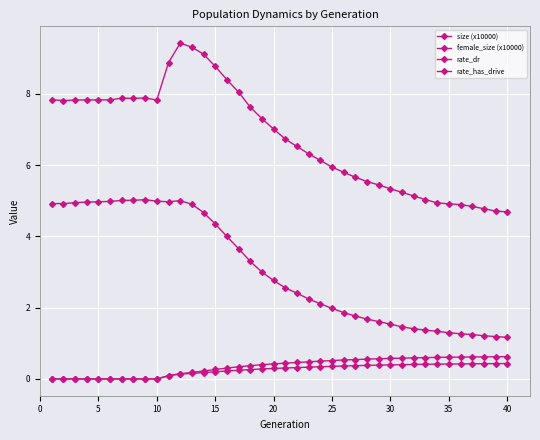

Count the rate_dr values in the range 0 to 1.

40